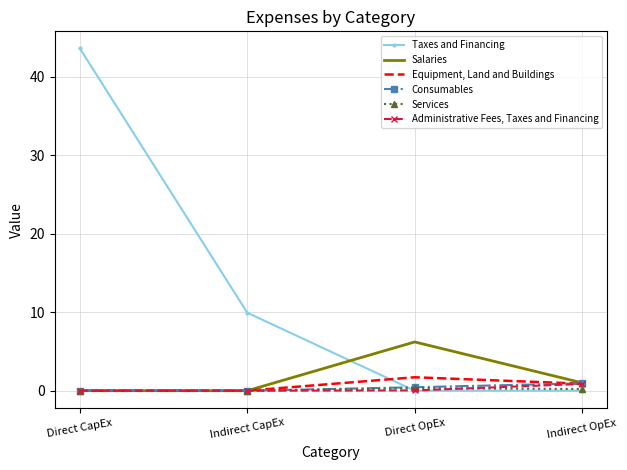

Which series has the largest range (max minus min)?

Taxes and Financing